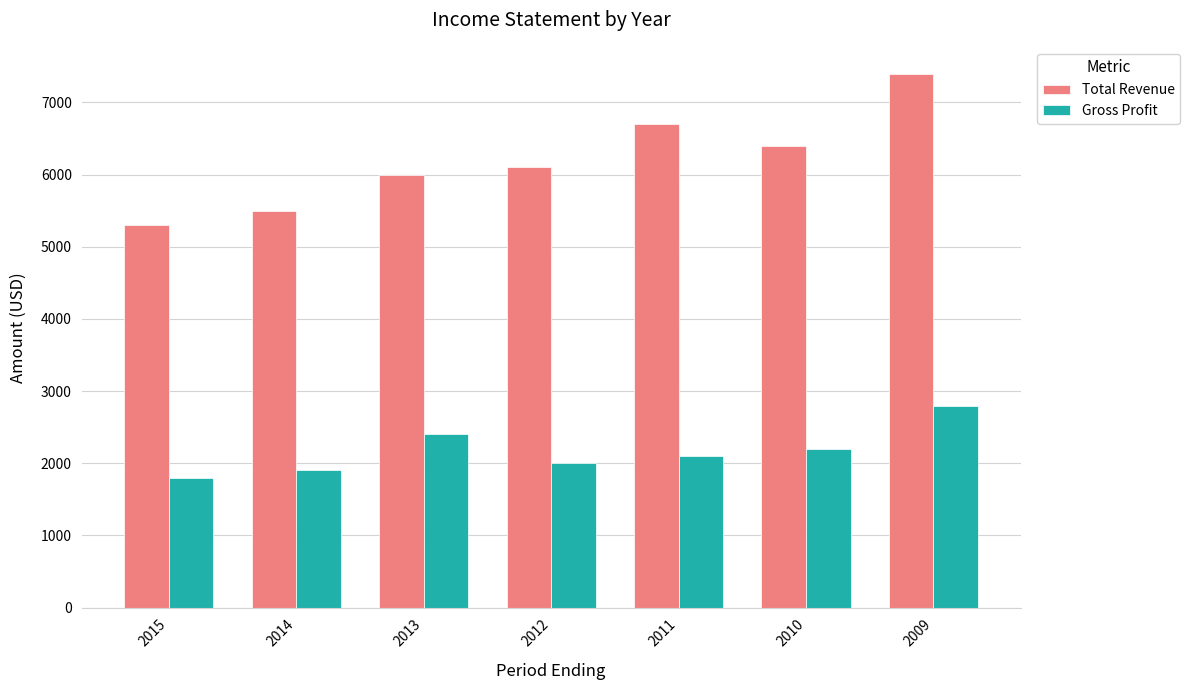

Which series changed the most between 2015 and 2013?

Total Revenue